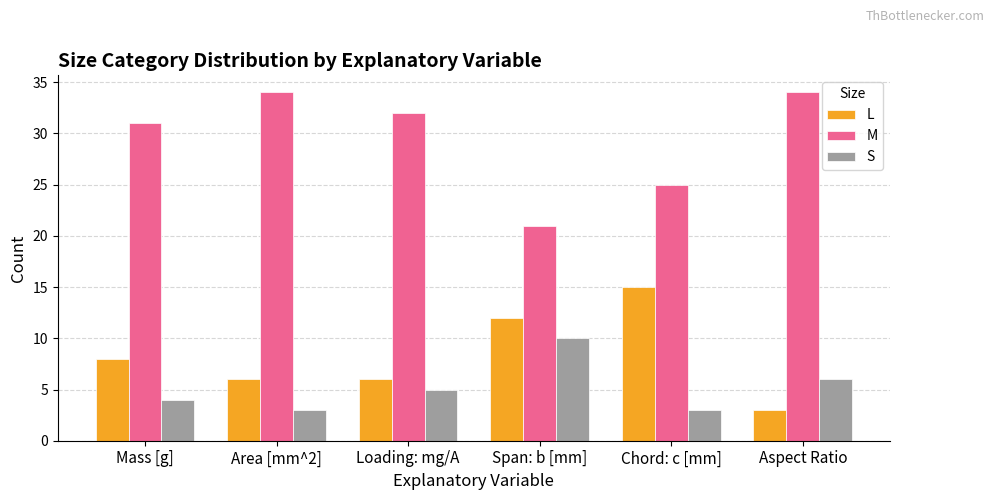

What is the difference between the second highest and second lowest values in the S series?

3